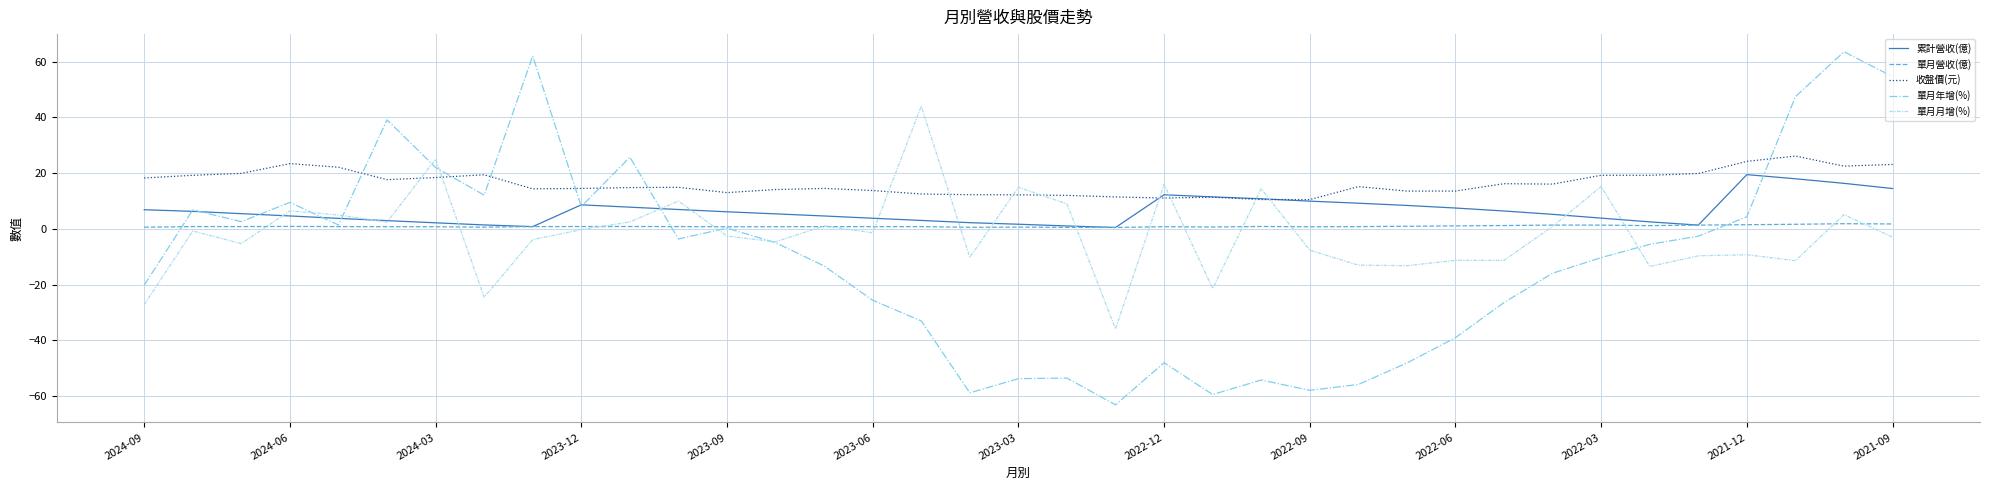

What are all the series names shown in the legend?

累計營收(億), 單月營收(億), 收盤價(元), 單月年增(%), 單月月增(%)